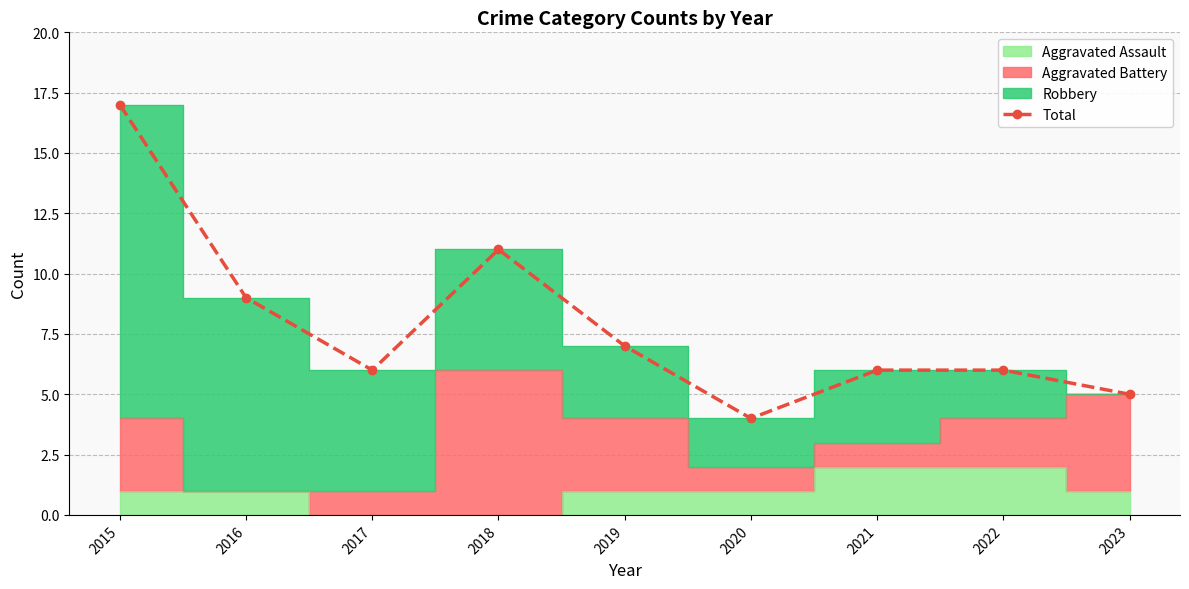

What is the sum of all values?

71